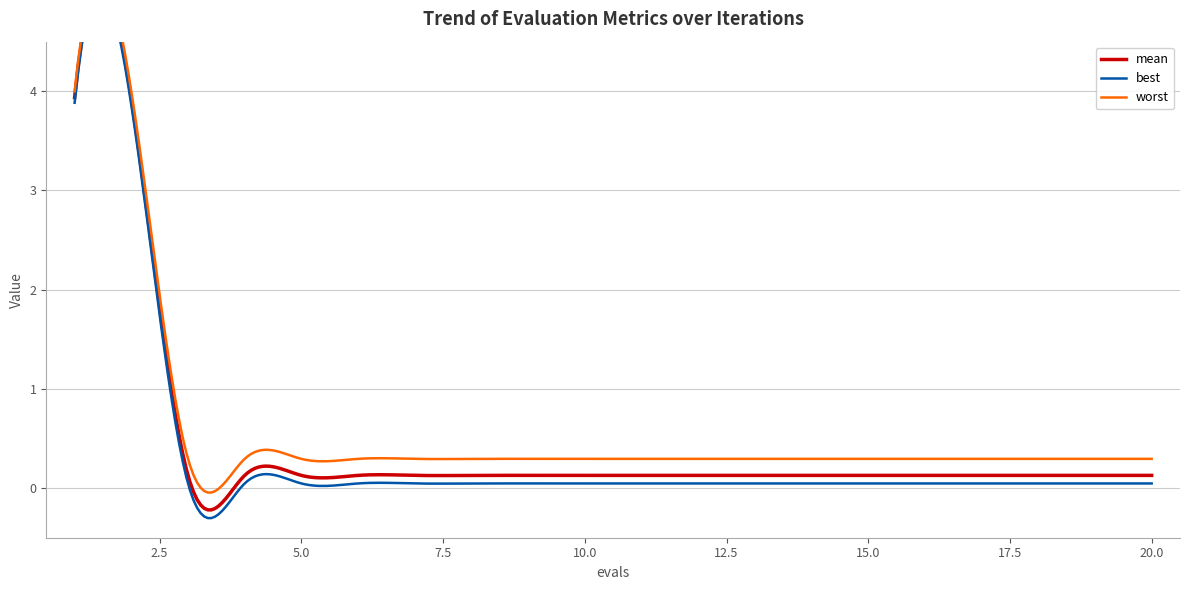

What are all the series names shown in the legend?

mean, best, worst